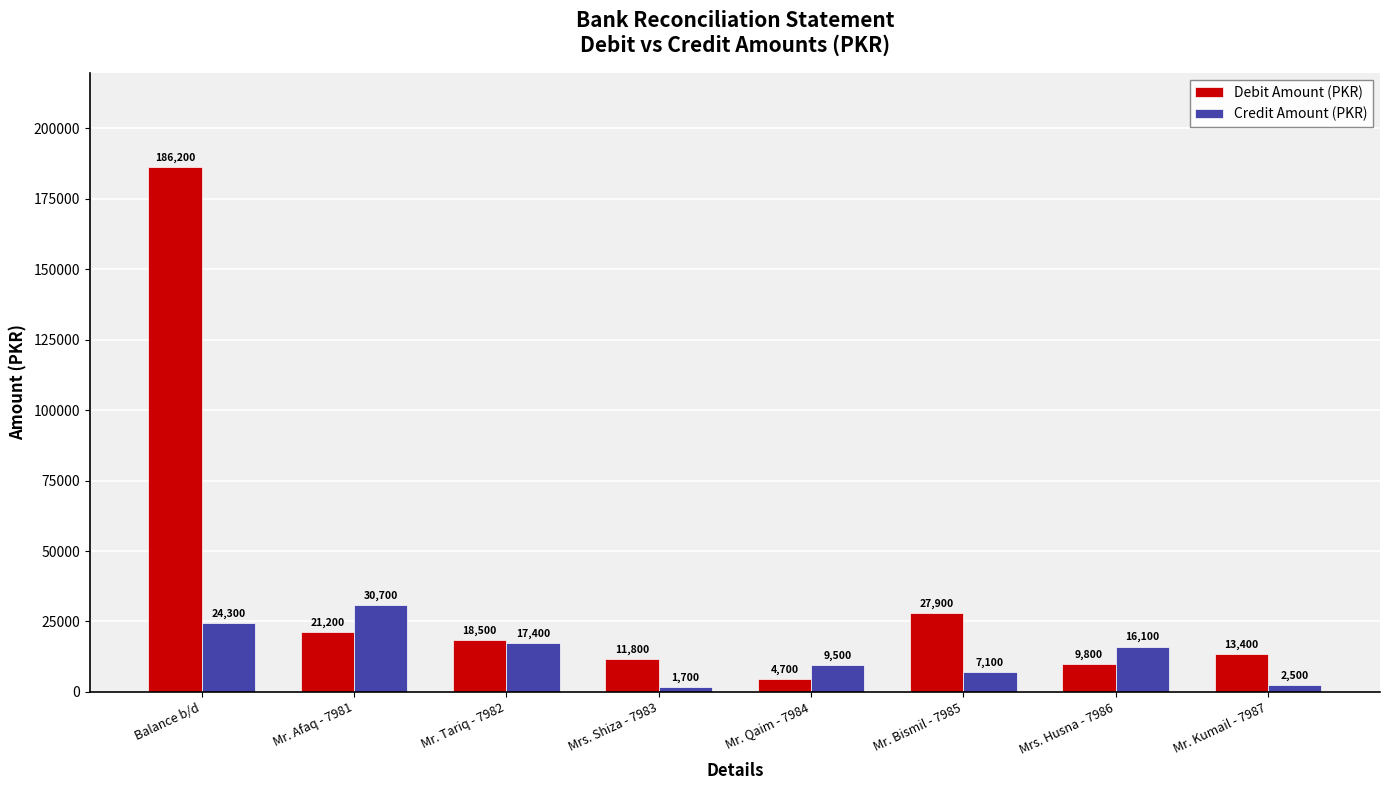

At how many categories does at least one series exceed 138885?

1